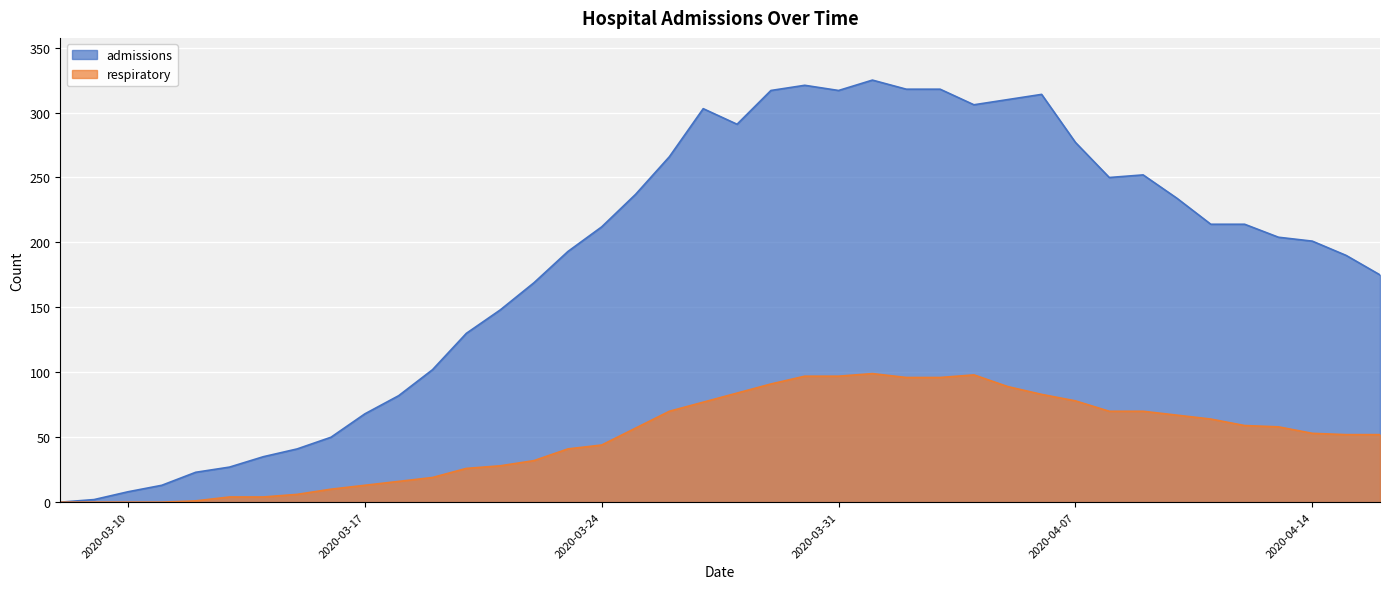

True or false: admissions and respiratory intersect in this chart.

False